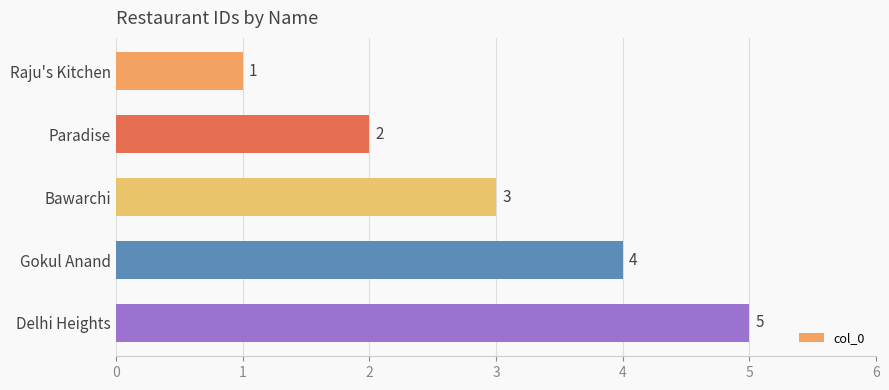

The chart shows a value of 3 at Bawarchi. True or false?

True